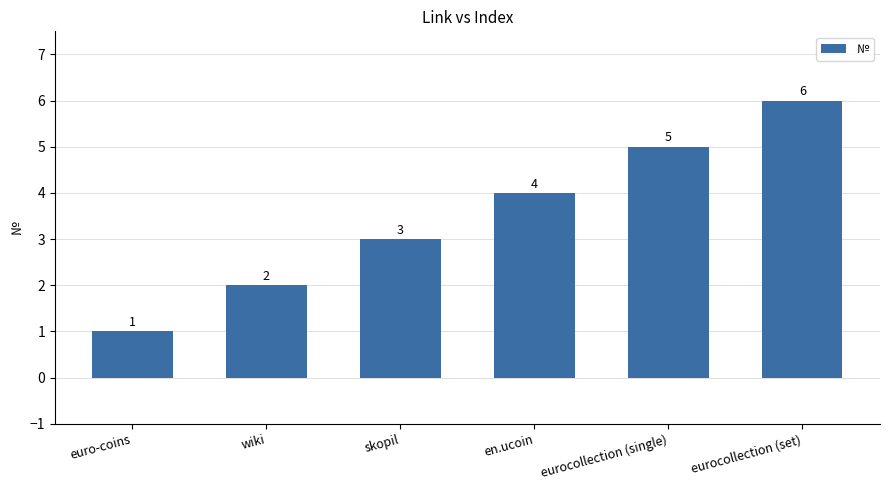

At which category does the chart reach its peak across all series?

eurocollection (set)